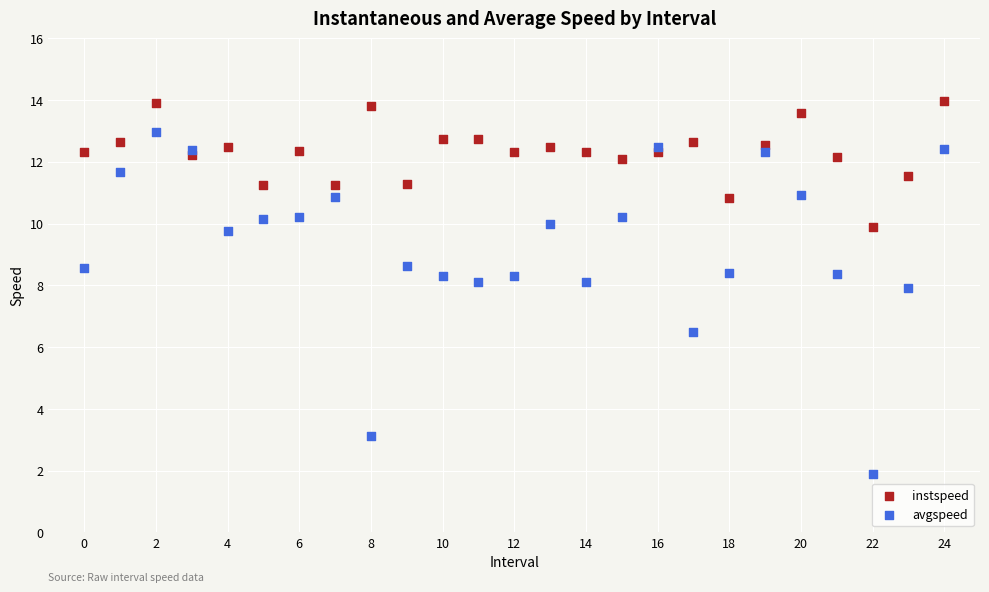

Which series reaches the minimum Y coordinate?

avgspeed